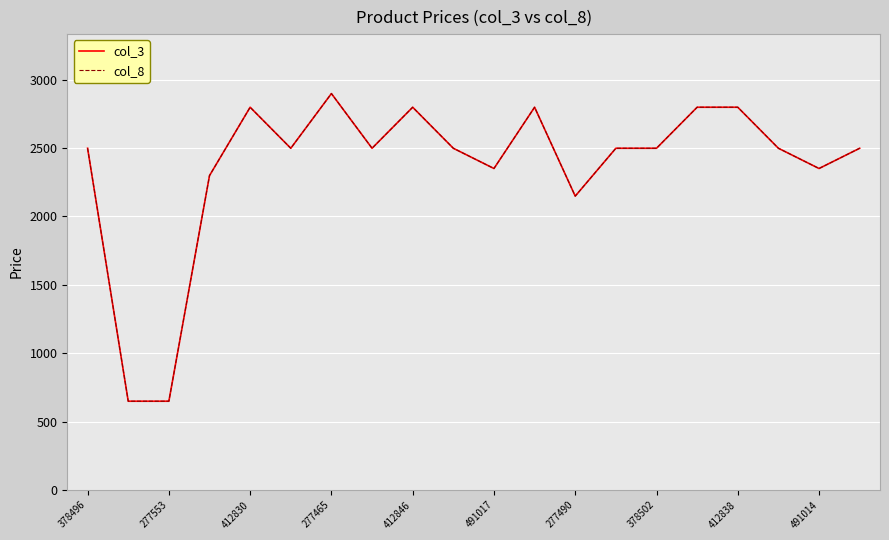

Is this an area chart (filled region under the line)?

No